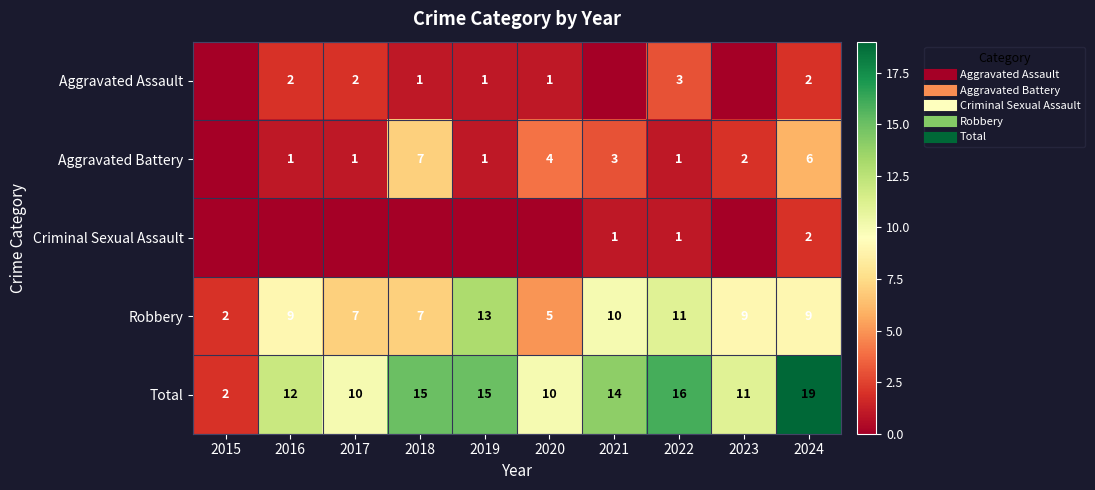

Which series has the largest range (max minus min)?

Total